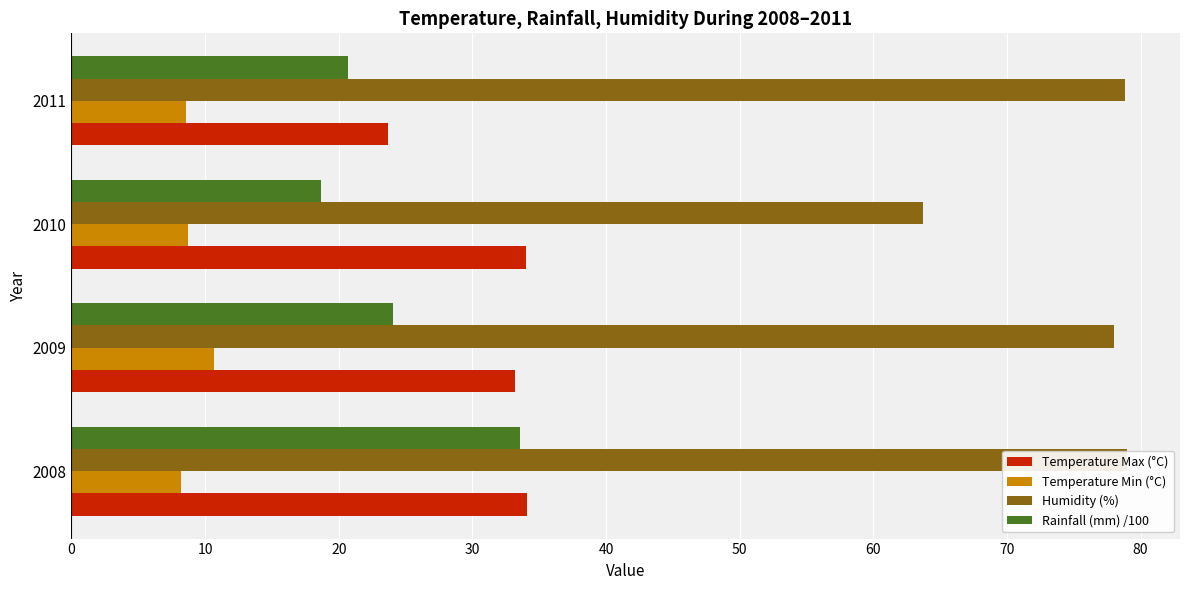

What is the total value across all series at 2010?

125.1